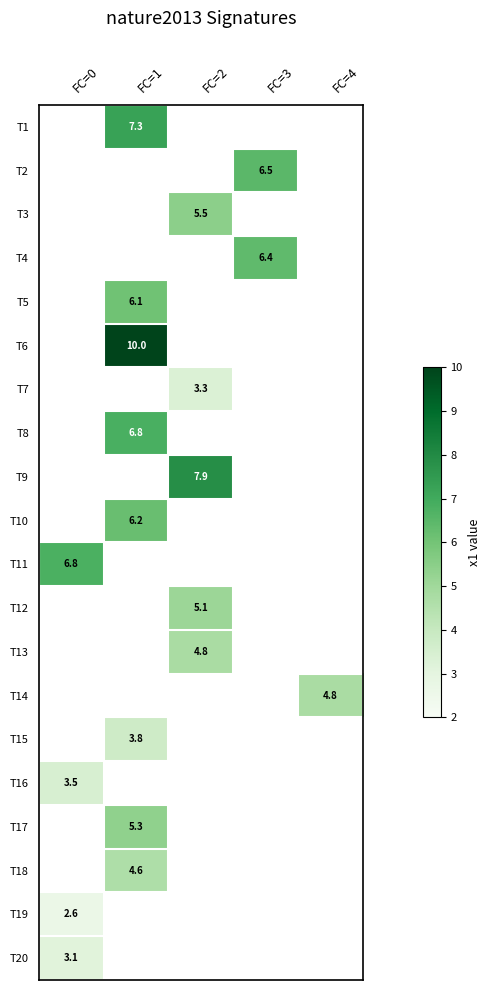

How many values in T6 are above zero?

1